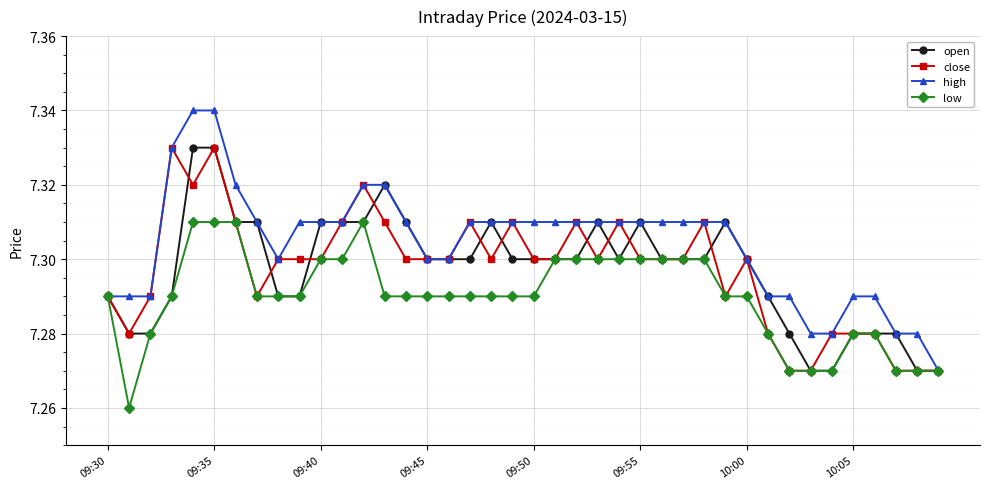

At how many categories does at least one series exceed 7?

40